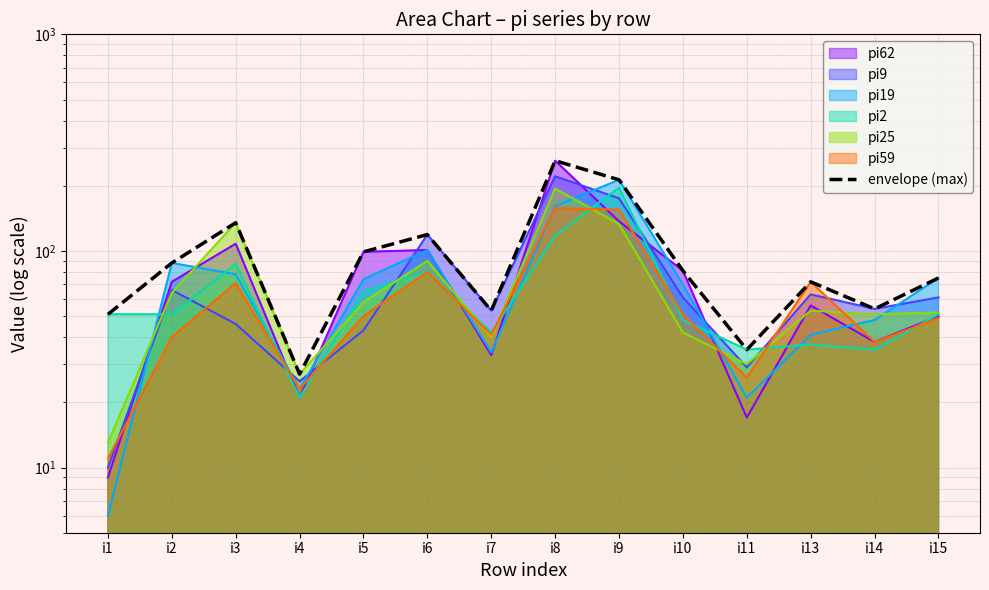

Which category has the lowest value across all series?

i4